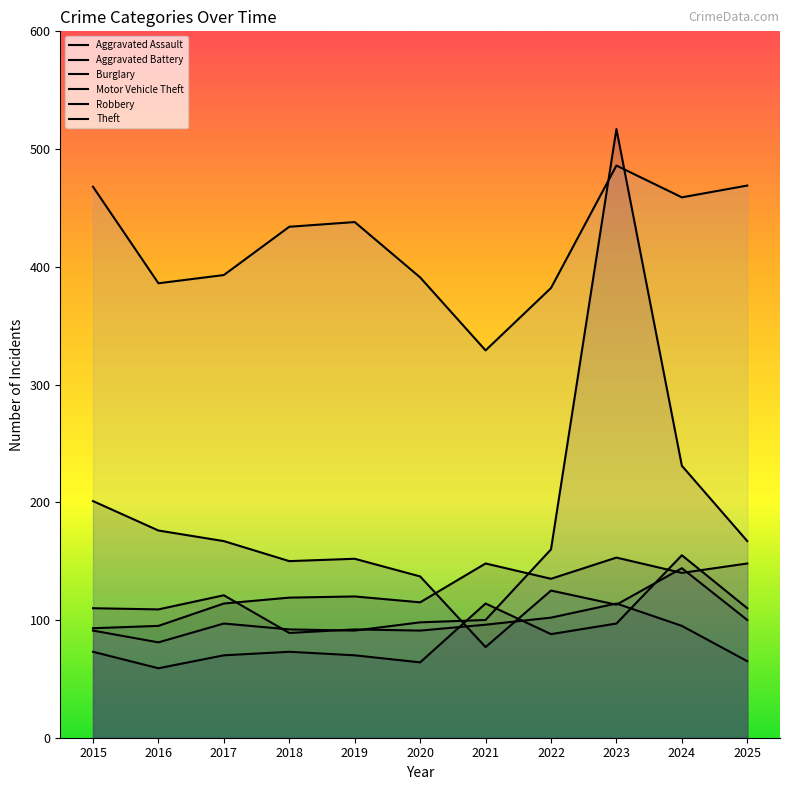

True or false: Aggravated Battery has more than 1 interior local peaks.

True